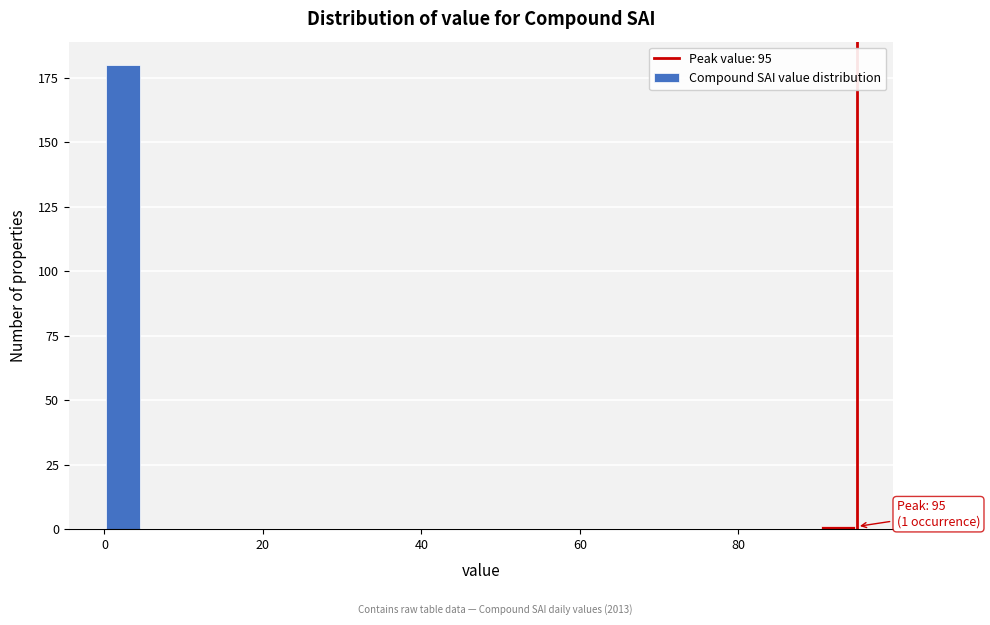

Around what value on the x-axis is the tallest bar? Give the approximate position of its centre, as read against the axis.

2